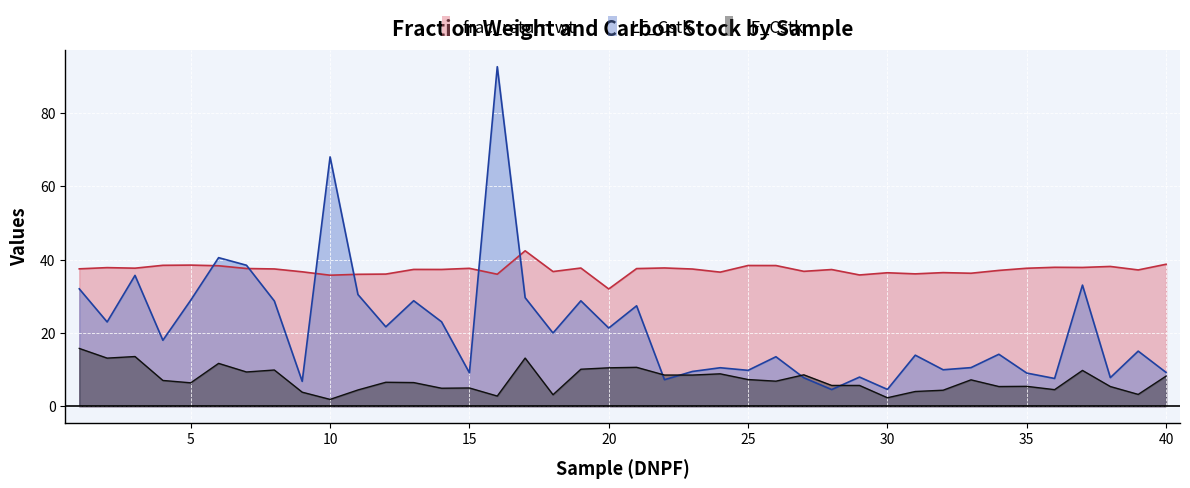

Is it true that LF_Cstk equals 28.7 at 8?

True